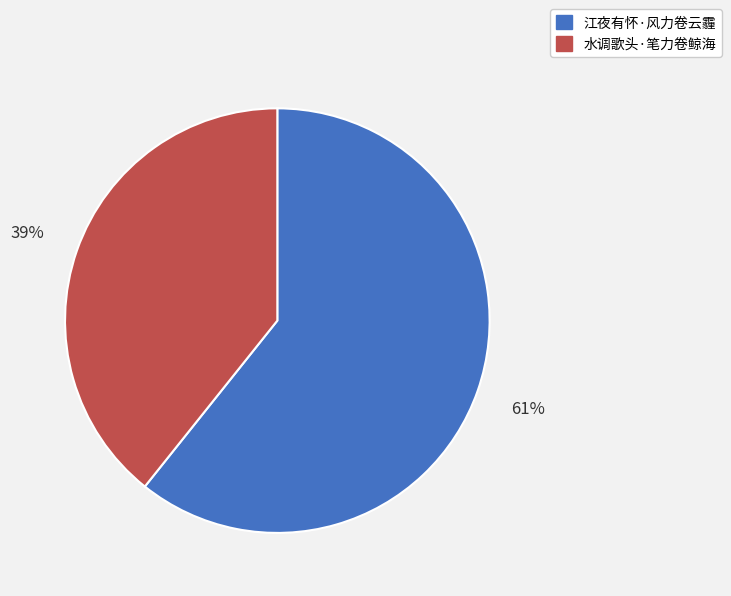

To the nearest percent, what is the average slice percentage?

50%